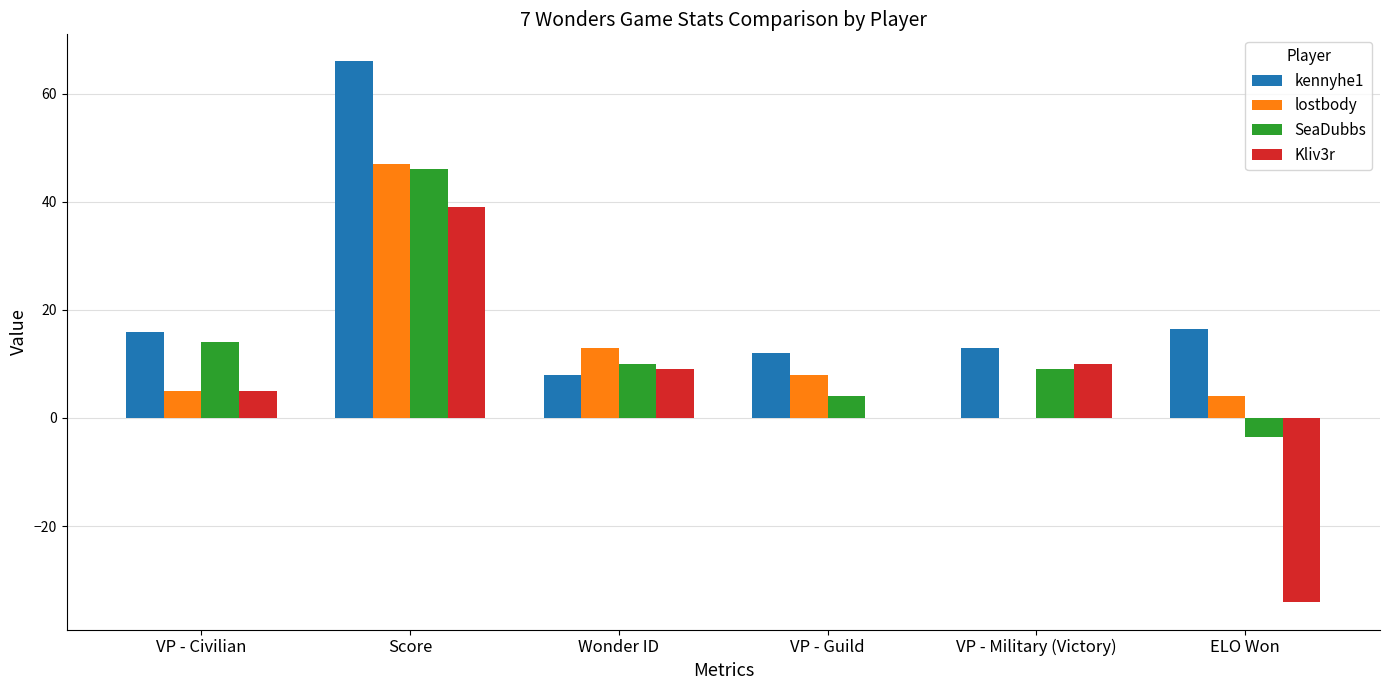

What is the sum of the lostbody values at VP - Military (Victory) and VP - Civilian?

5.0